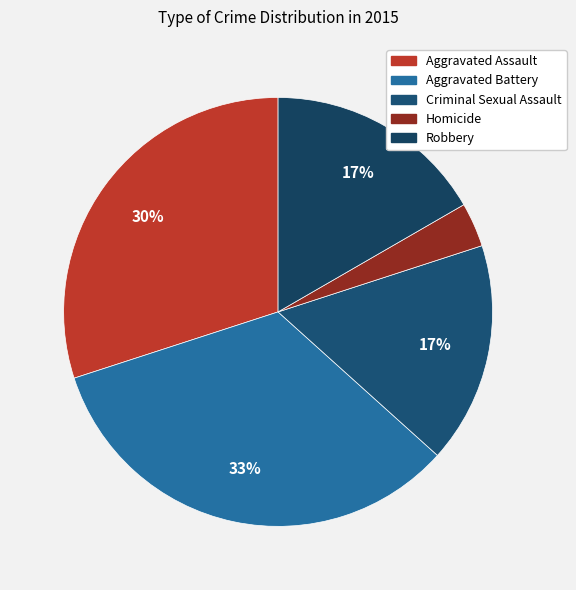

How many slices are in this pie chart?

5